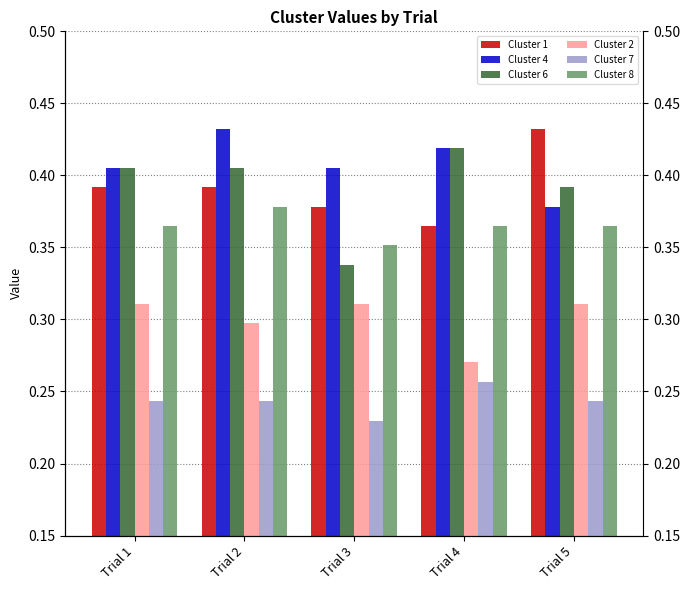

What is the average value of the Cluster 6 series?

0.4